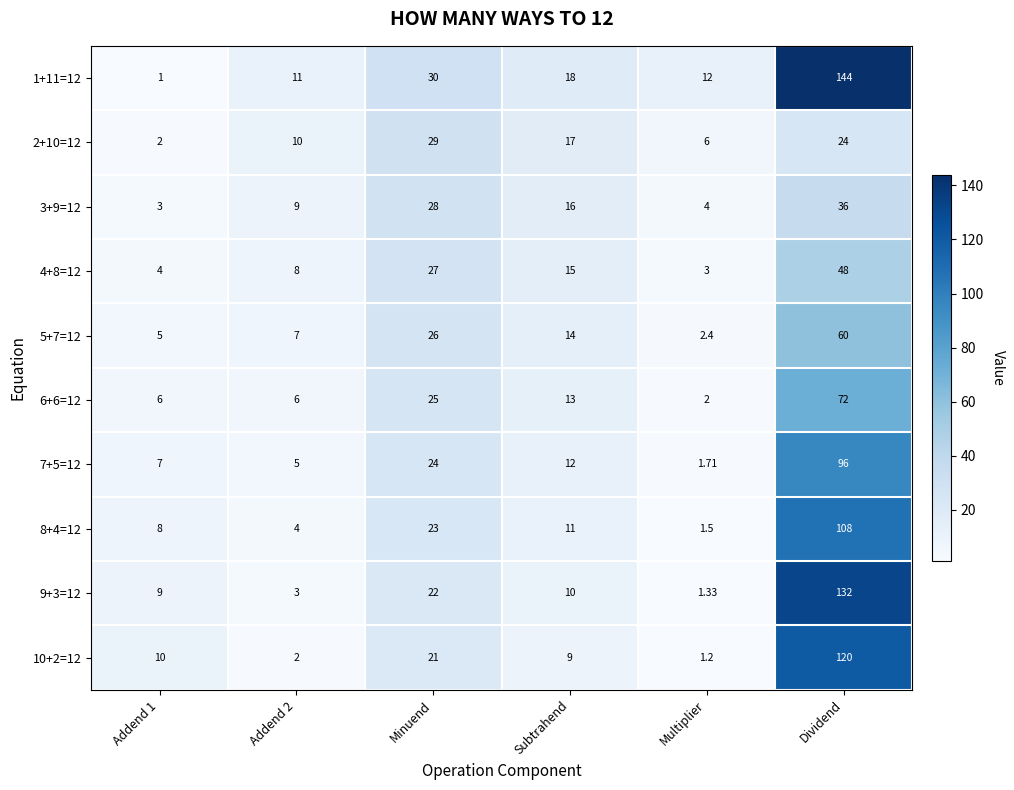

How many distinct data groups are displayed?

10